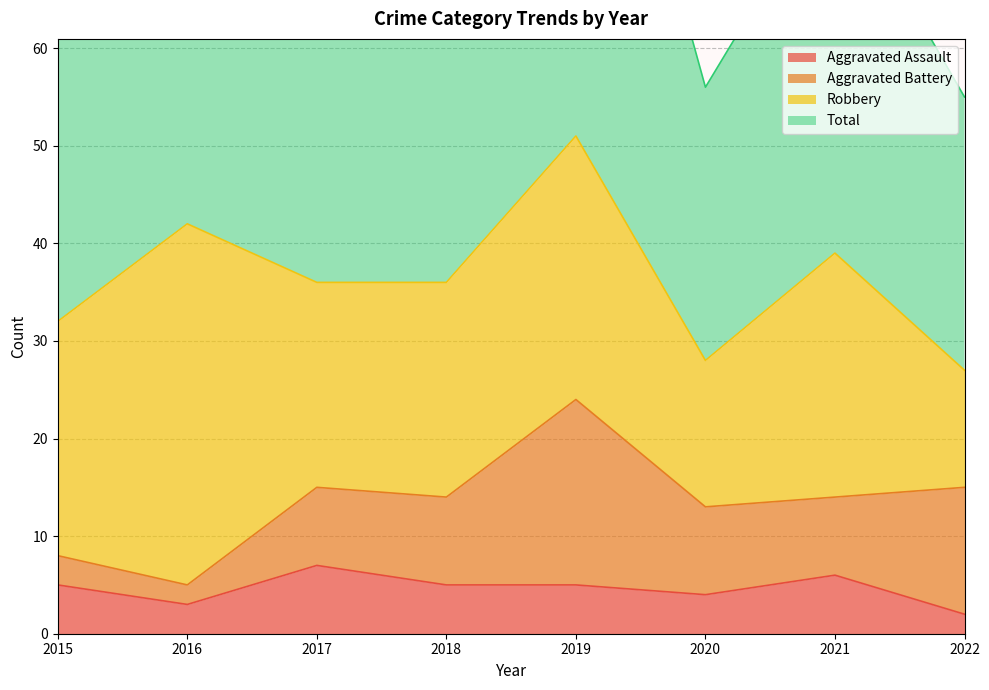

What value does the Aggravated Assault series have at 2020?

4